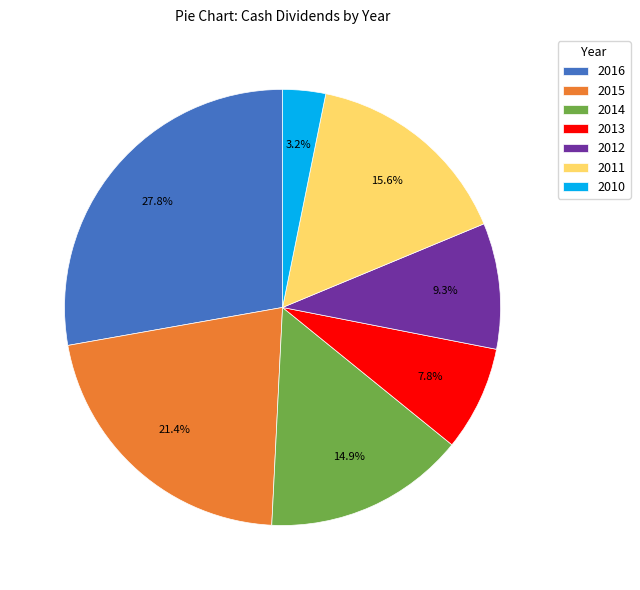

Combined, do 2012 and 2015 account for over 50%?

No